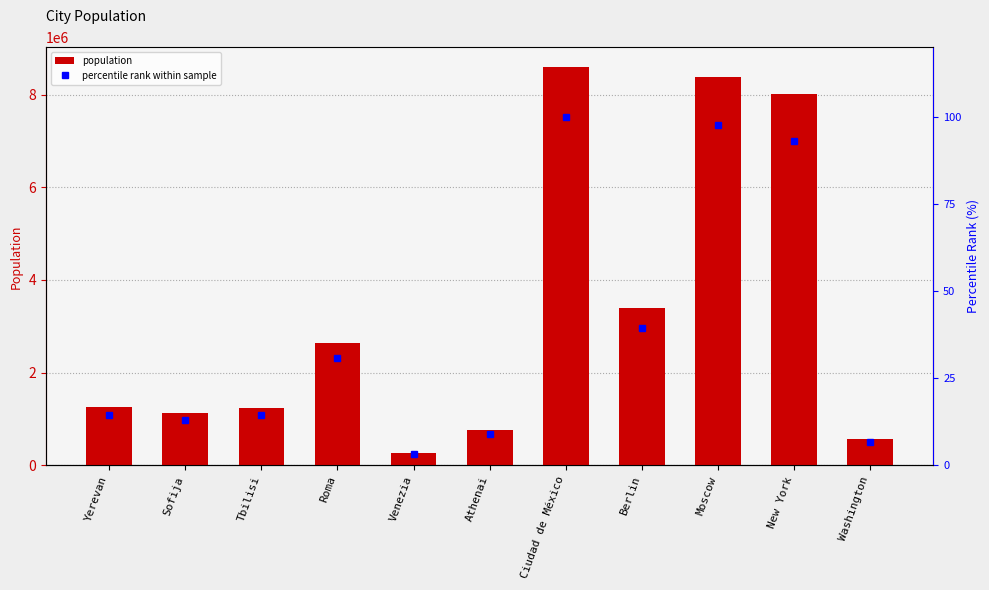

Which series has the largest range (max minus min)?

population